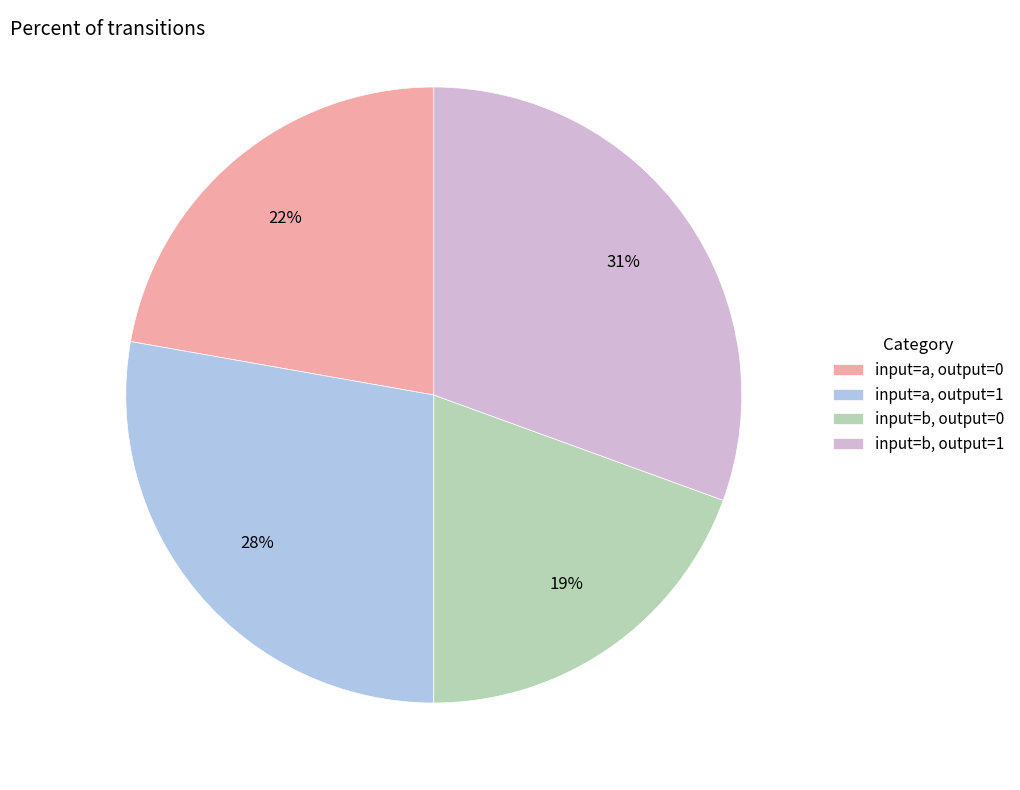

Which has a higher value, input=a, output=1 or input=b, output=0?

input=a, output=1